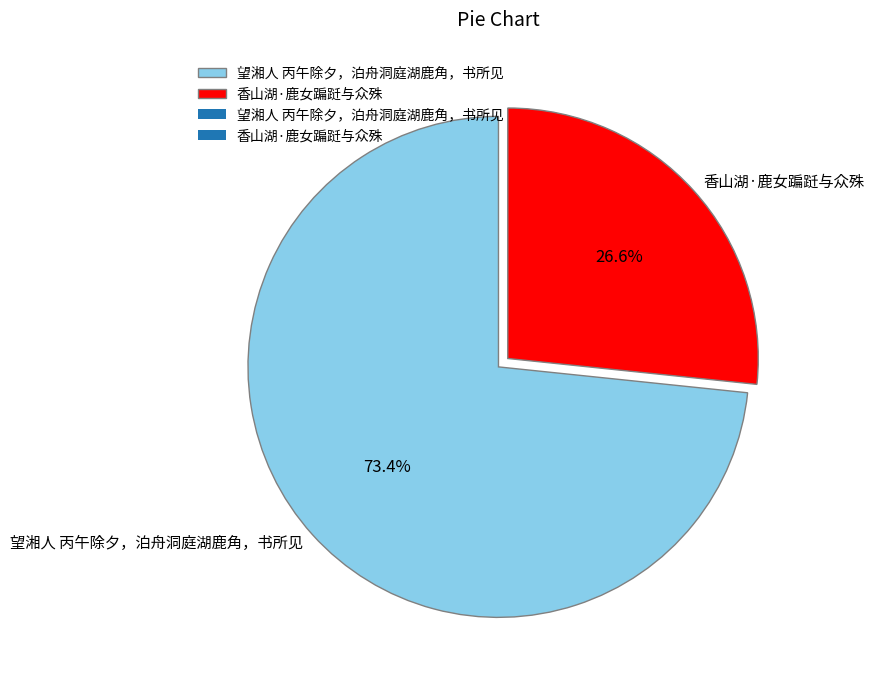

Which category has the biggest portion of the pie?

望湘人 丙午除夕，泊舟洞庭湖鹿角，书所见